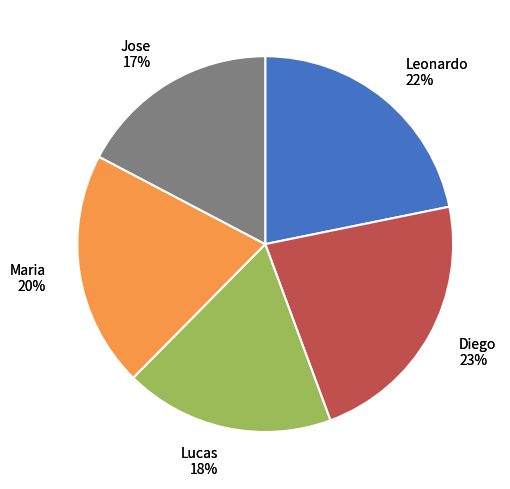

Is there any slice that represents more than half of the pie?

No